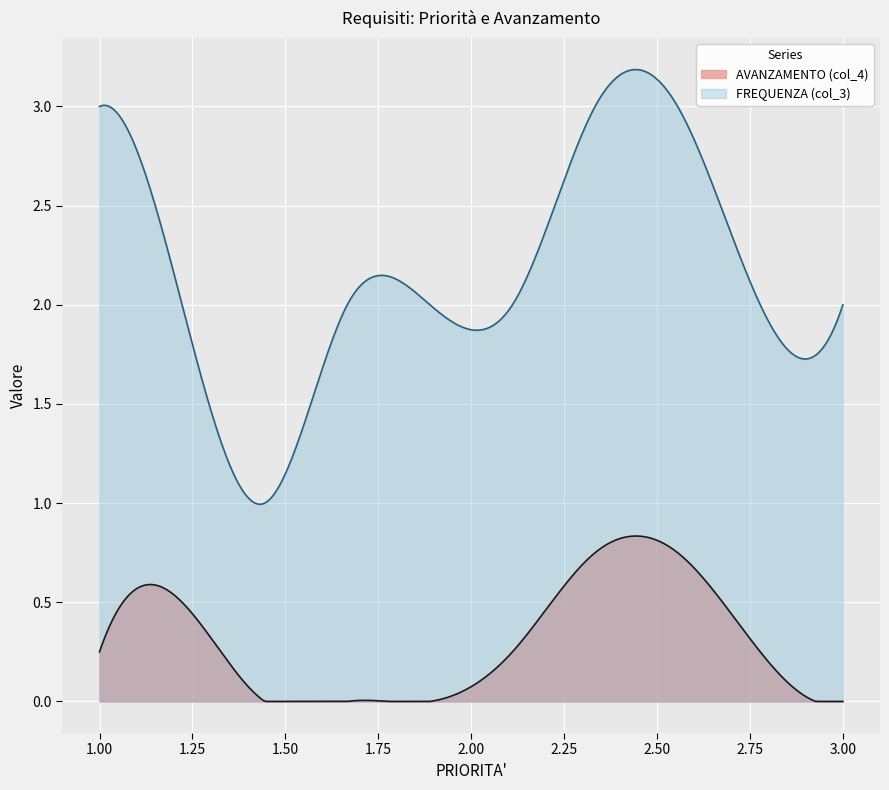

Does the chart display data point markers on the line(s)?

No